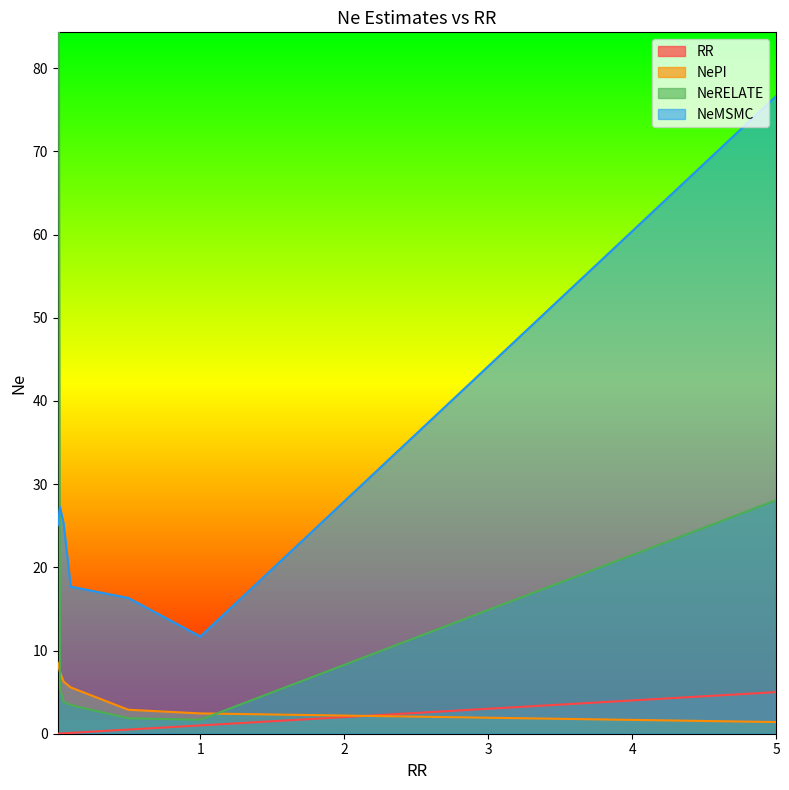

What is the maximum value for RR?

5.0